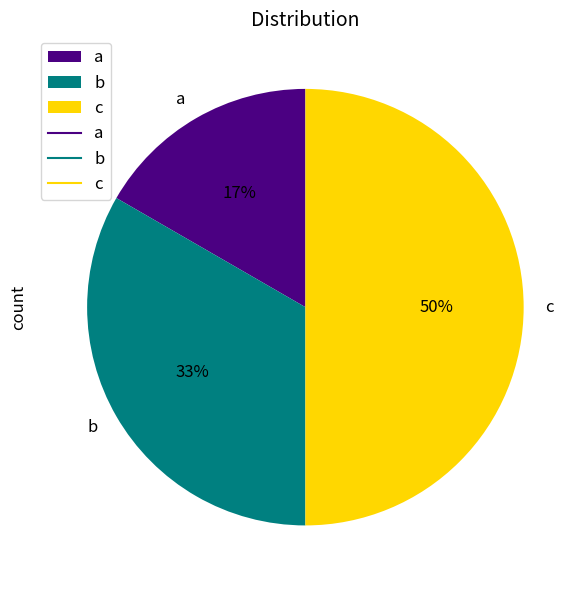

What is the largest slice in the pie chart?

c